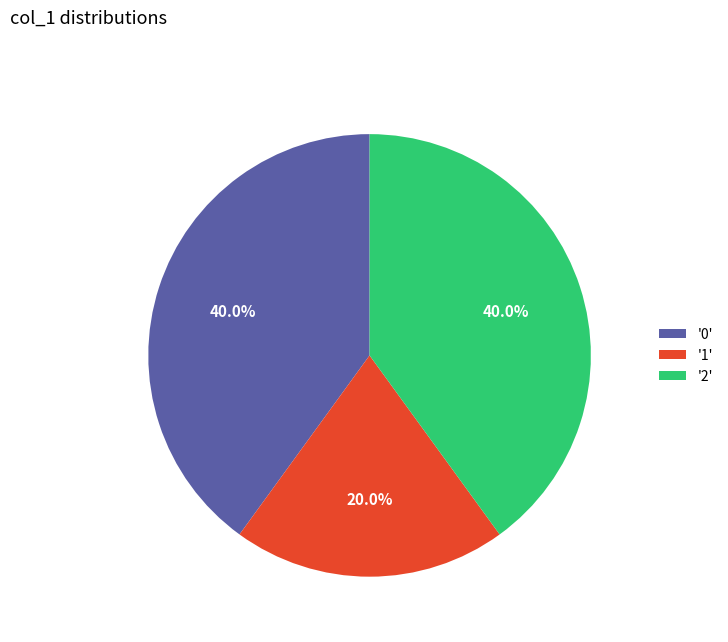

Does any single category account for the majority?

No